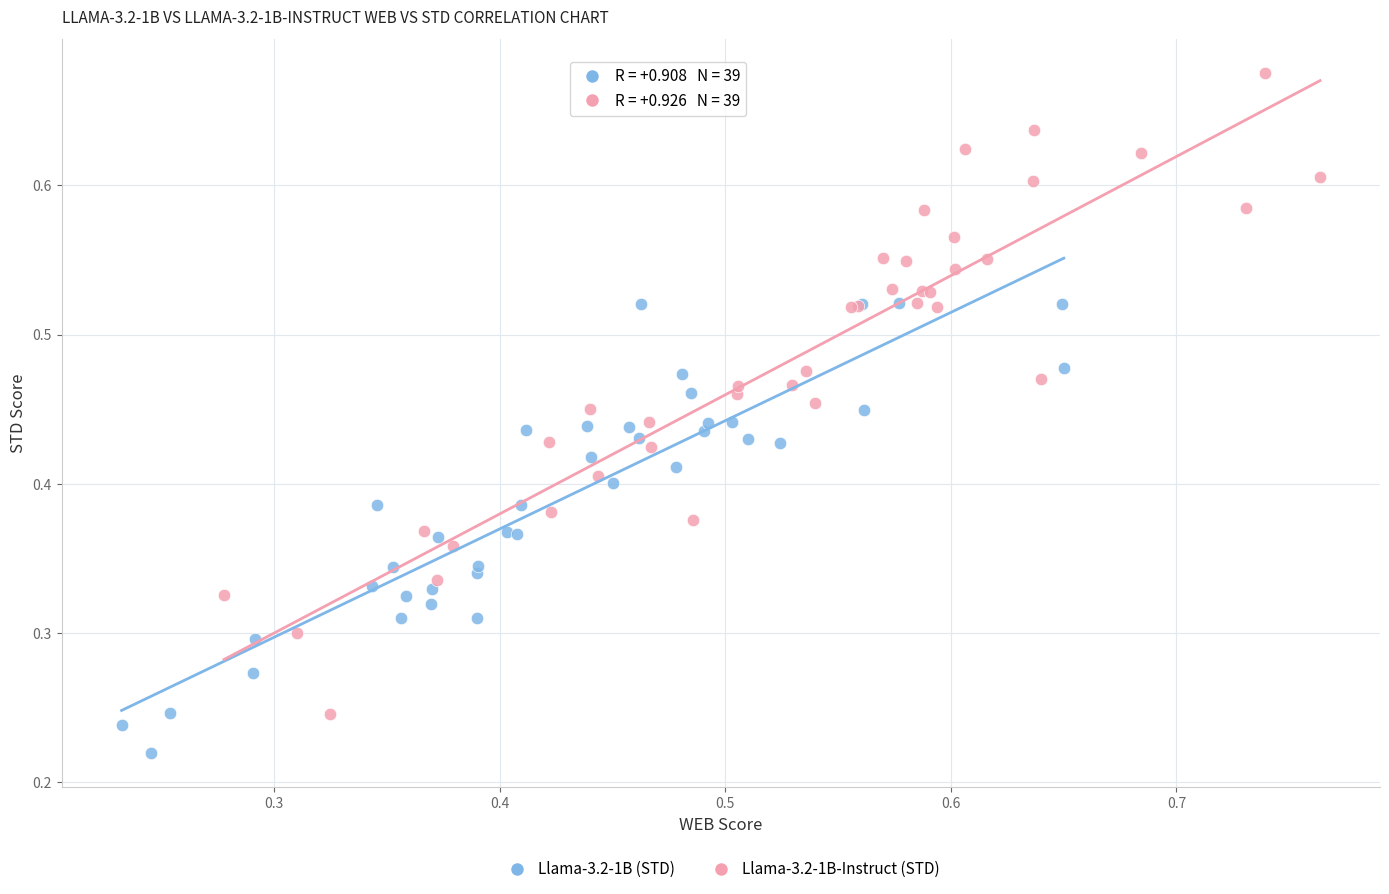

Which series contains the highest Y value?

Llama-3.2-1B-Instruct (STD)